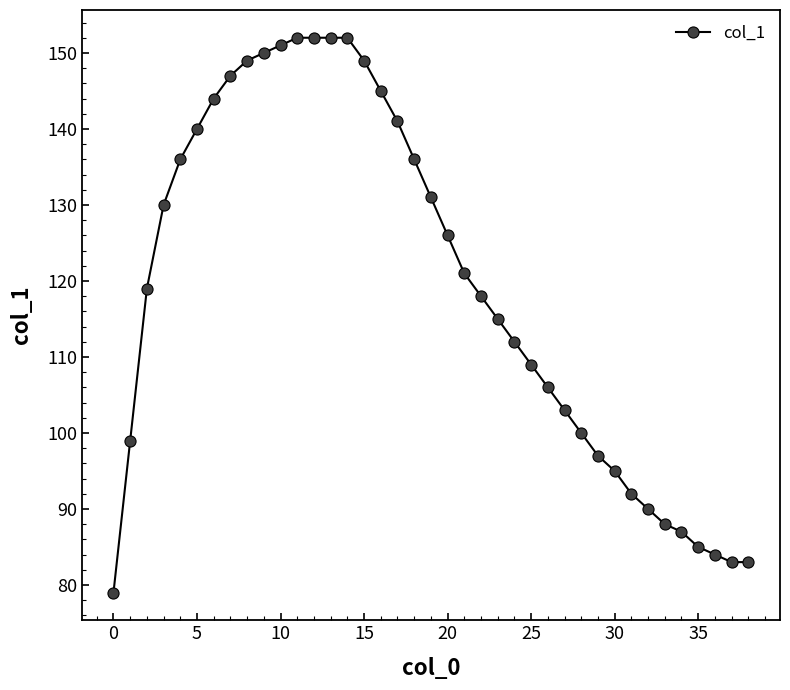

Is this an area chart (filled region under the line)?

No